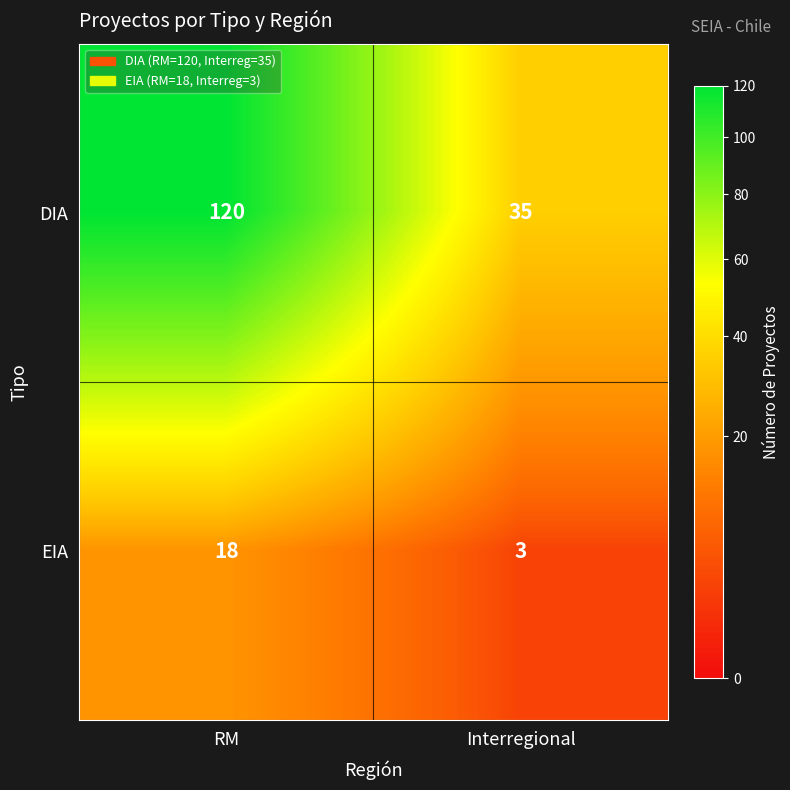

Which series has the largest total across all categories?

DIA